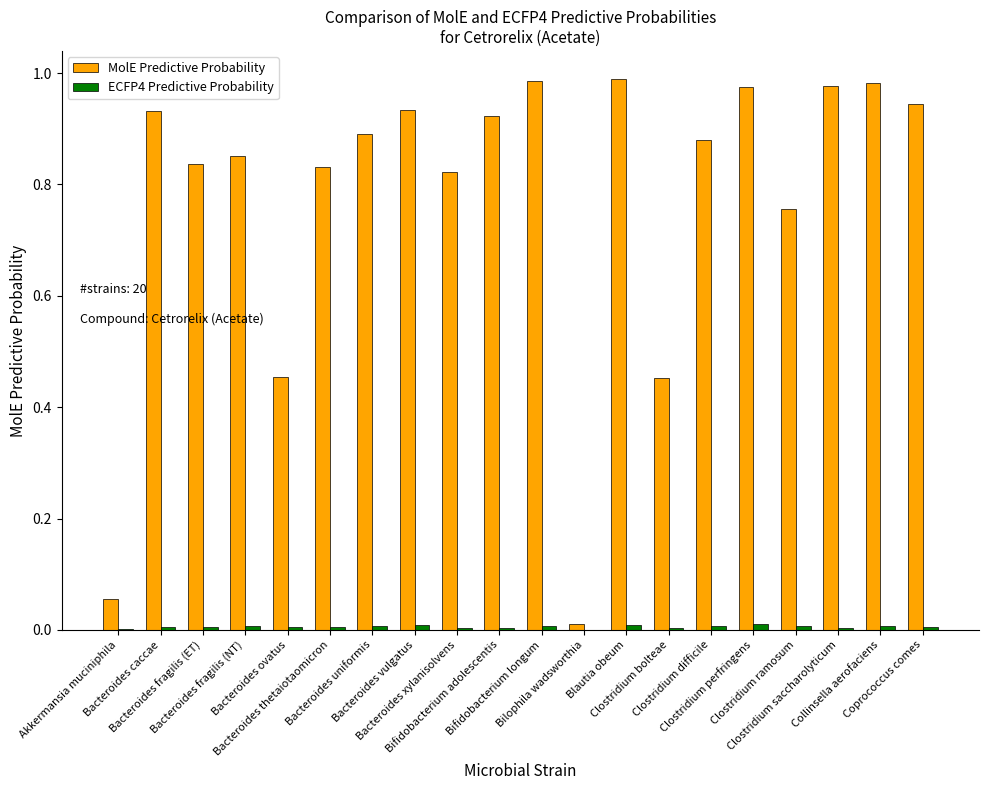

What are all the series names shown in the legend?

MolE Predictive Probability, ECFP4 Predictive Probability